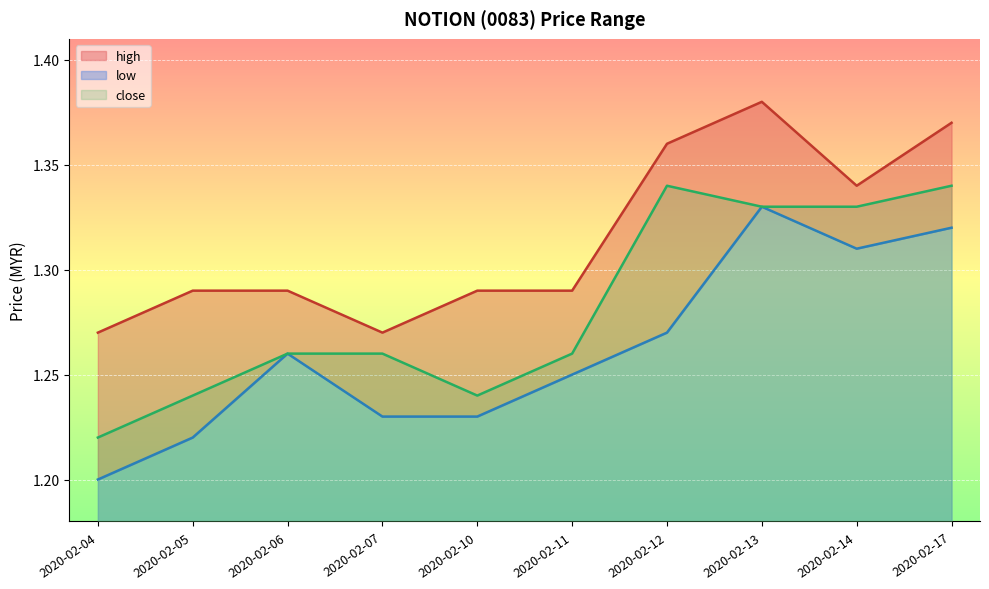

In low, how many points are lower than both neighbors (excluding endpoints)?

1